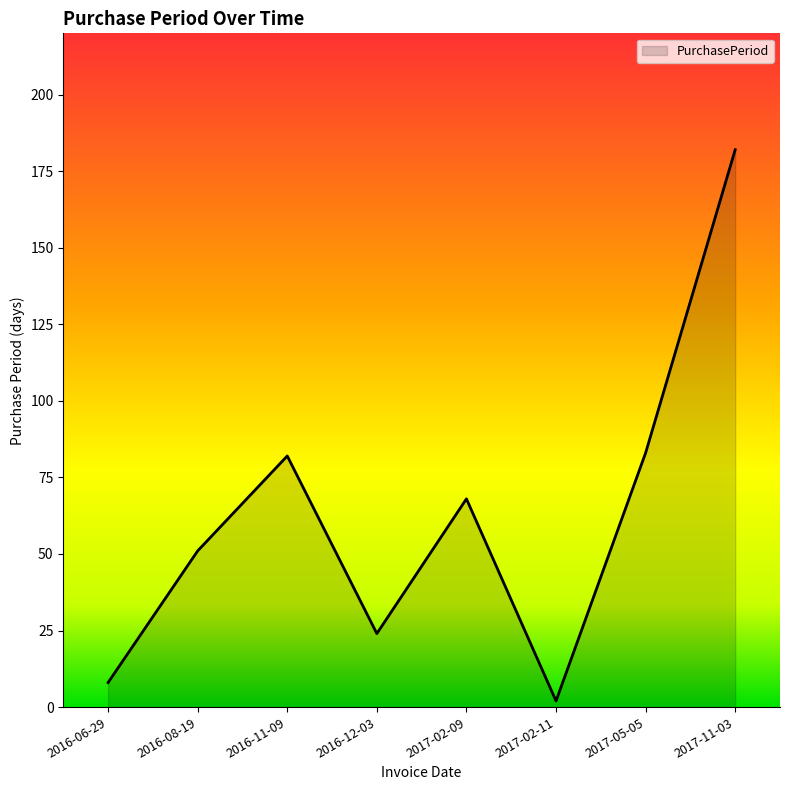

At which label is the value closest to 92?

2017-05-05